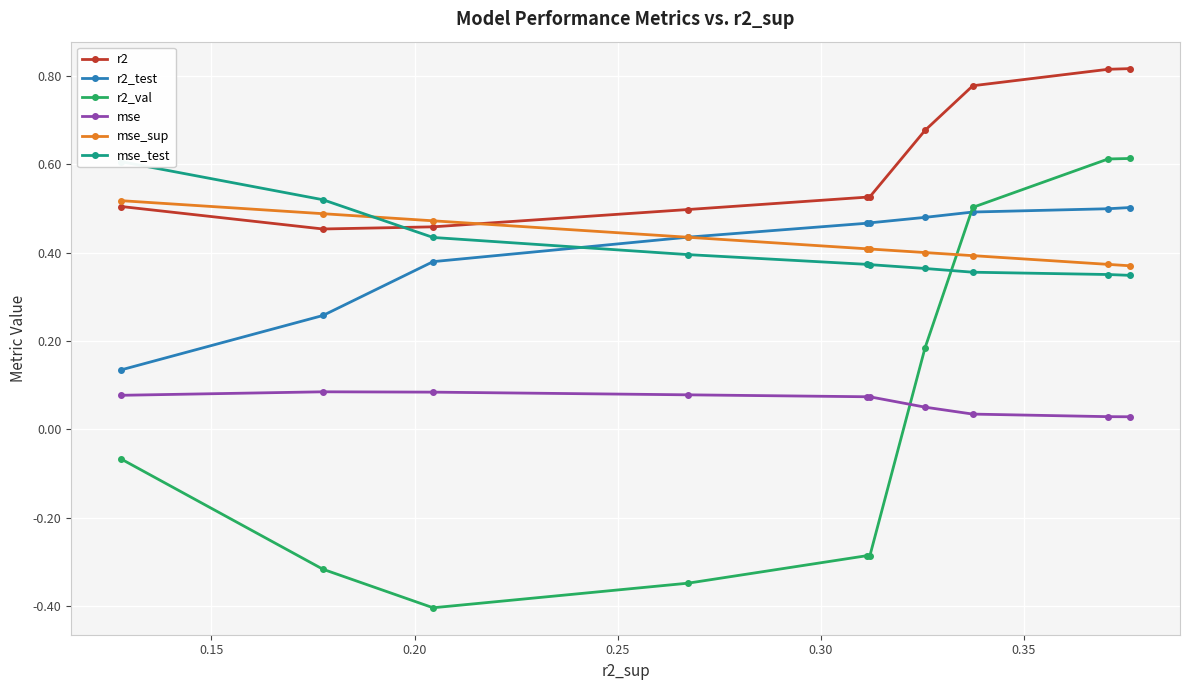

Count the r2_test values in the range 0 to 1.

10